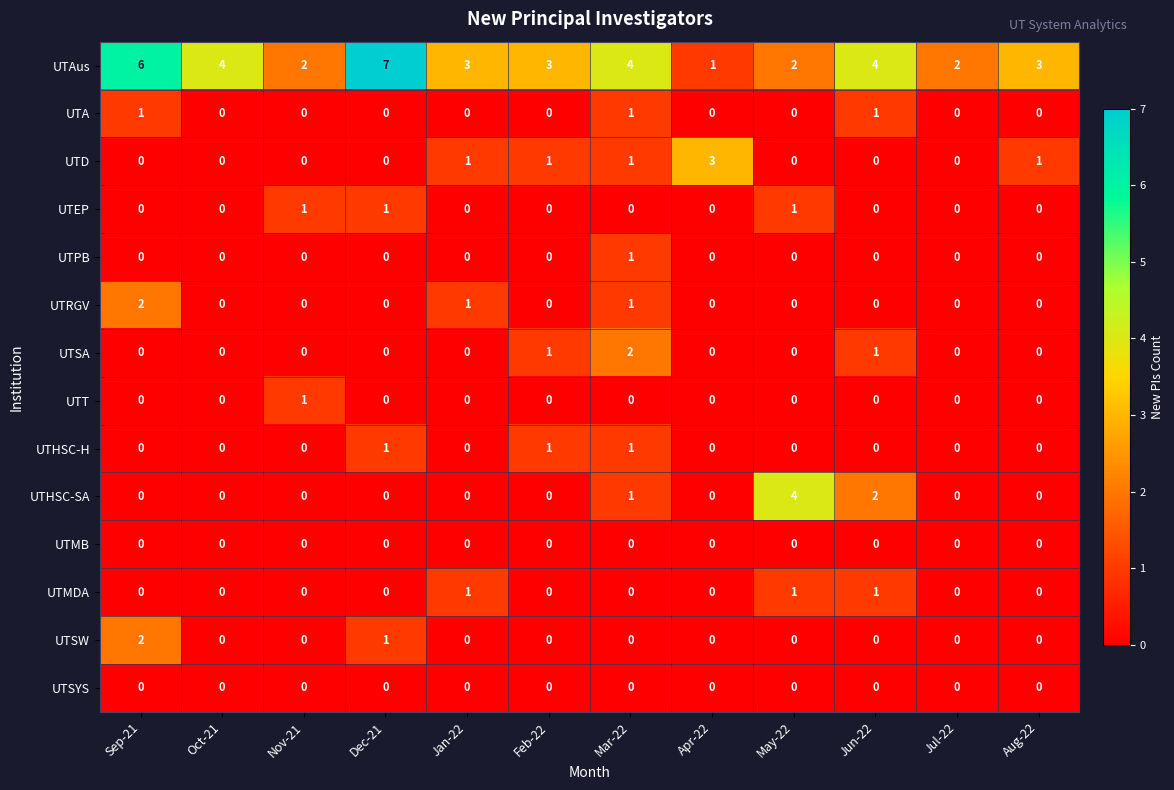

How many UTPB values are between 0 and 1?

12